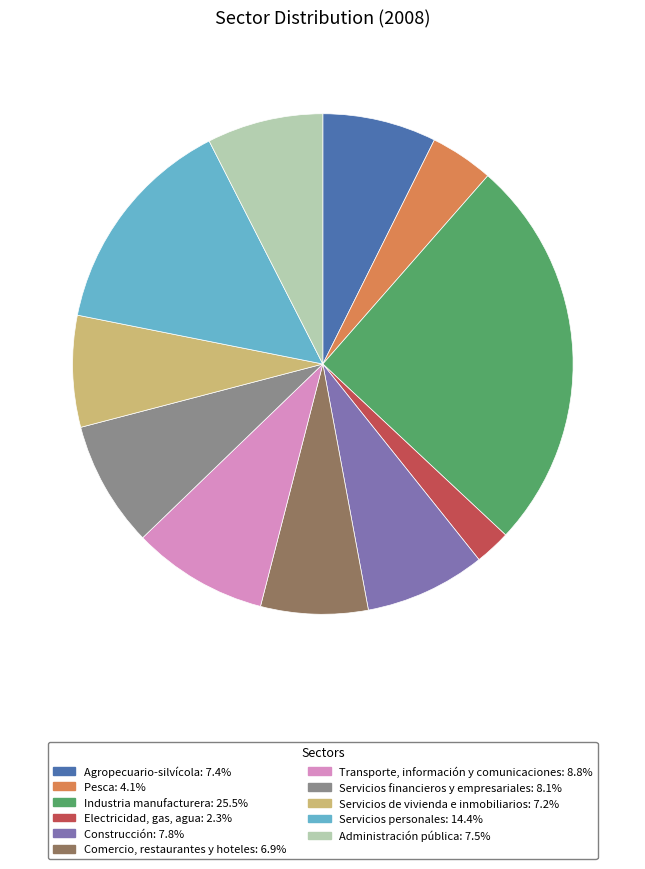

Combined, do Electricidad, gas, agua and Servicios financieros y empresariales account for over 50%?

No